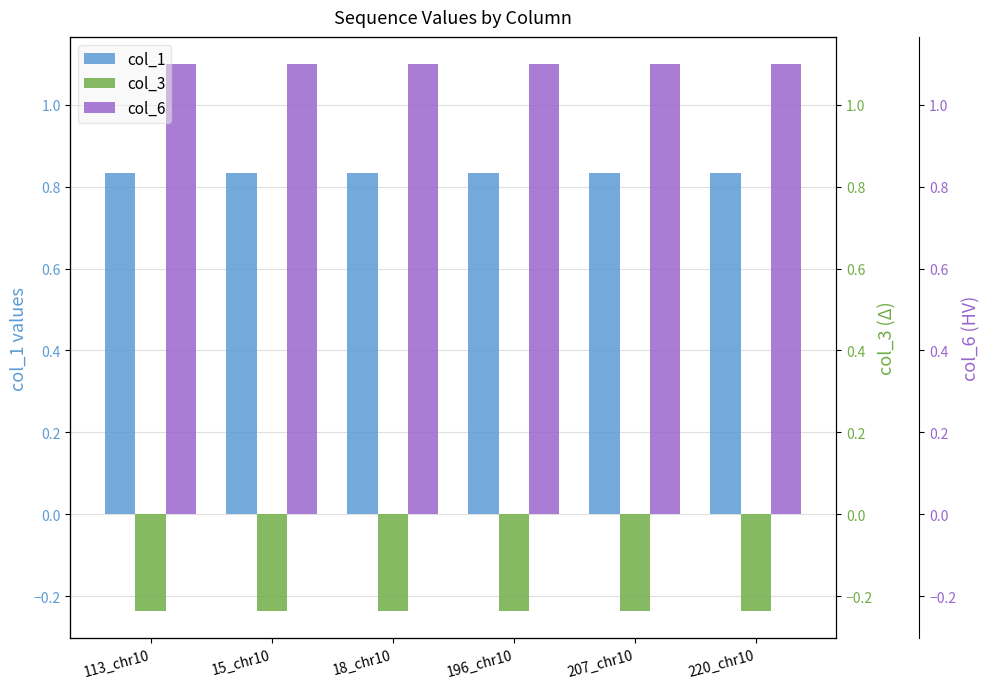

The value of col_6 at 207_chr10 is 1.1. True or false?

True